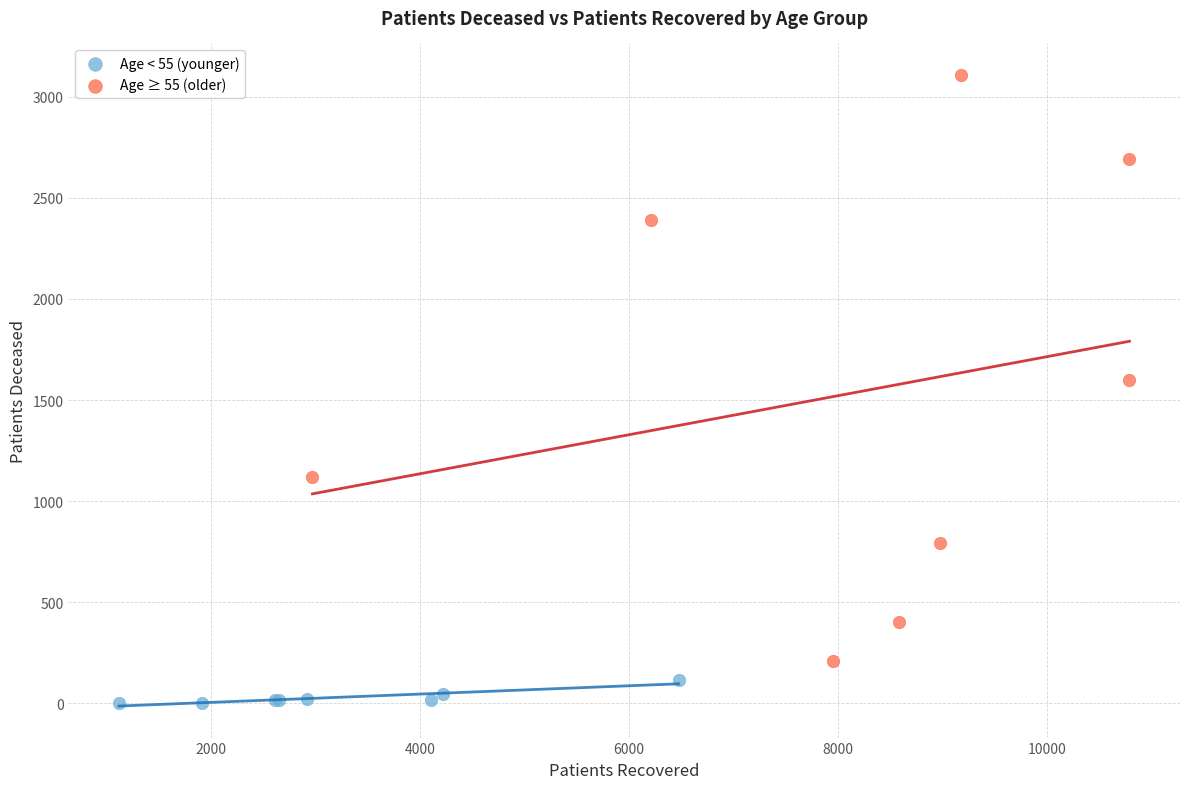

Which series has the widest spread of Y values?

Age ≥ 55 (older)